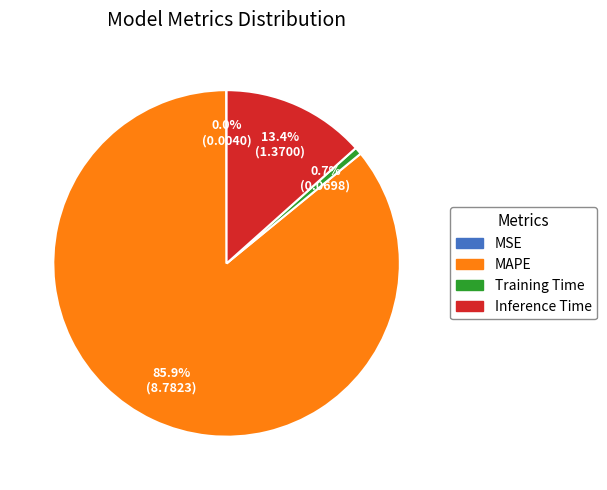

Is the sum of MAPE and Inference Time greater than half?

Yes